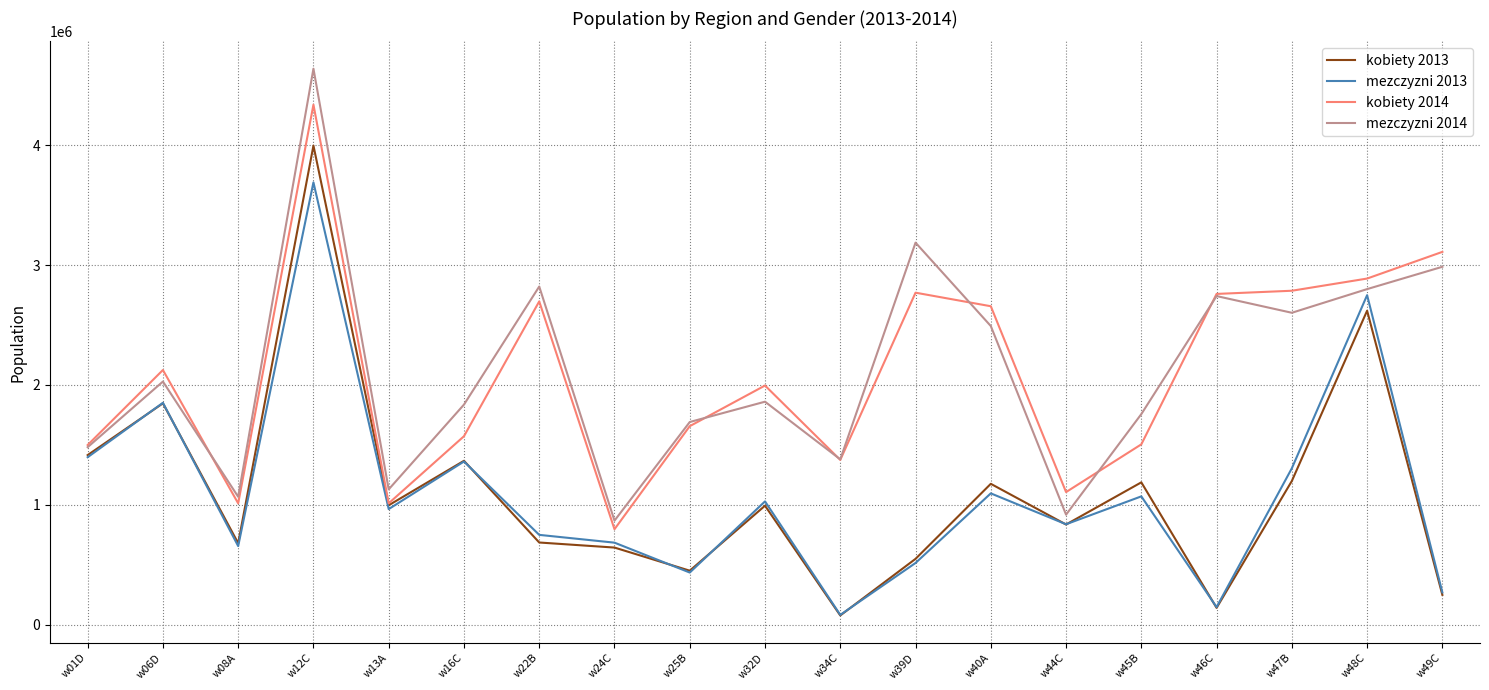

Is it true that mezczyzni 2014 equals 2742120 at w46C?

True